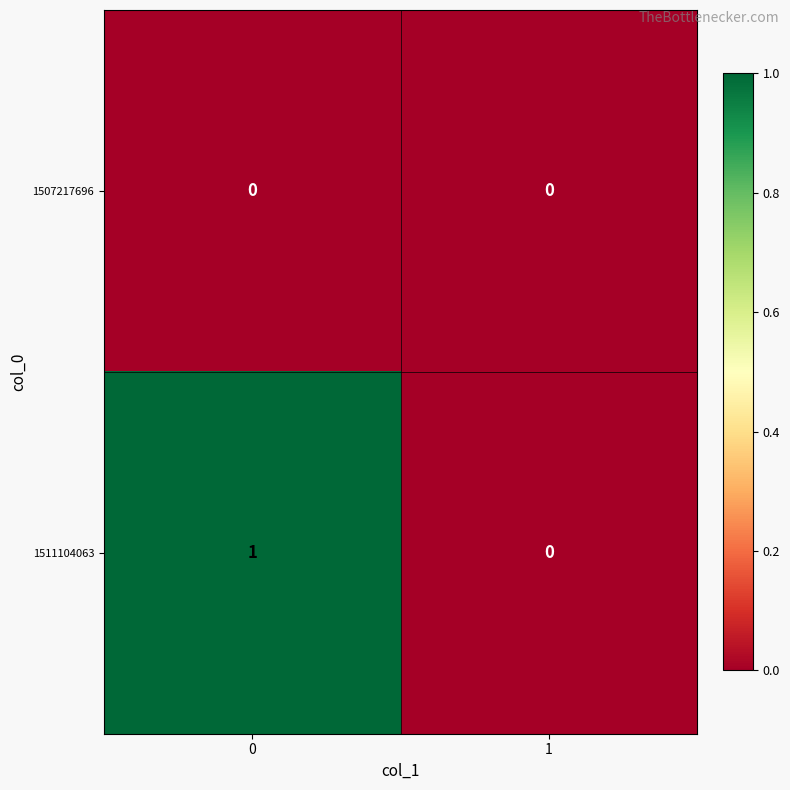

Between 0 and 1, which series saw the biggest shift?

1511104063